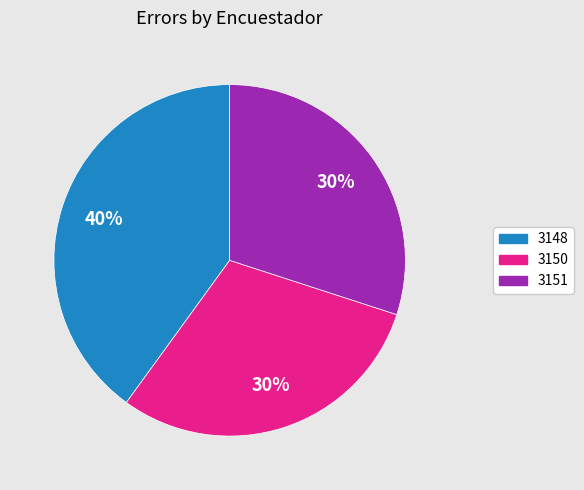

Does 3150 account for over 50% of the chart?

No